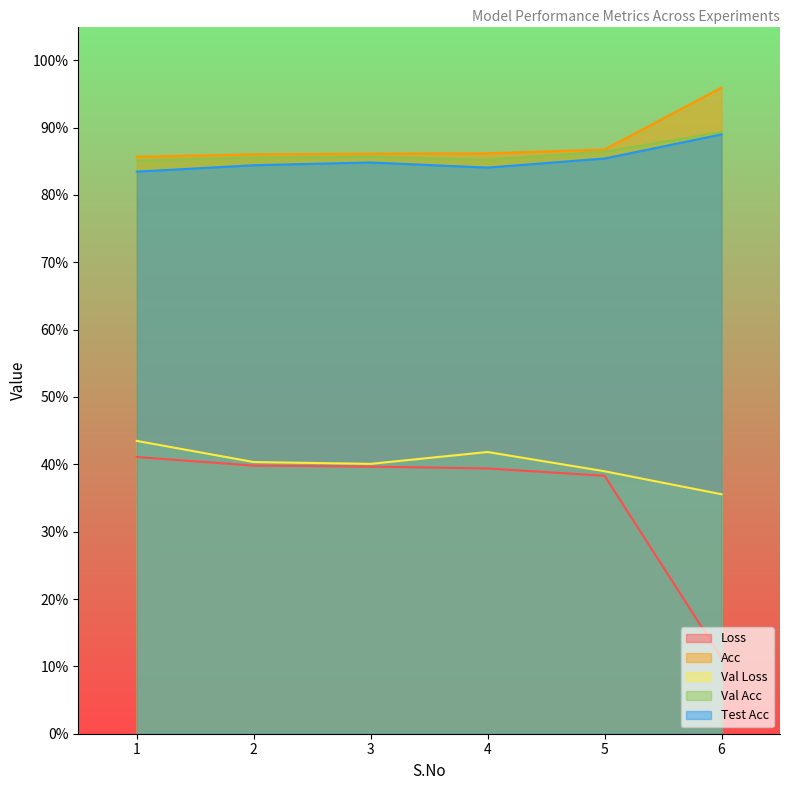

True or false: Loss and Val Acc cross at least once.

False